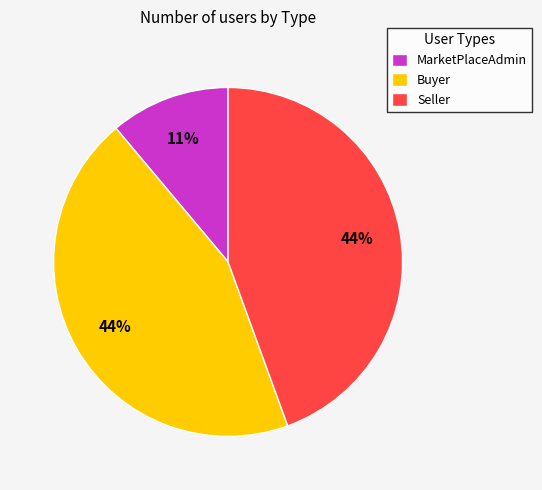

To the nearest percent, what percentage of the pie is MarketPlaceAdmin?

11%